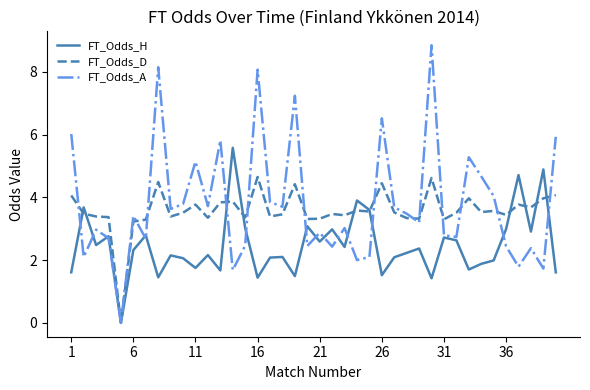

List the series in order of their peak value, lowest first.

FT_Odds_D, FT_Odds_H, FT_Odds_A